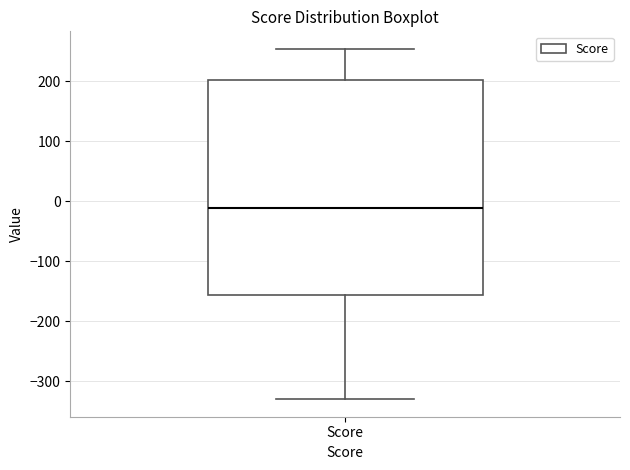

Read this box plot against the y-axis: the position of the median line, the range covered by the box, and the ends of both whiskers. The values are not printed on the chart, so give them approximately, as read against the axis.

median -10, box -160 to 200, whiskers -330 to 250